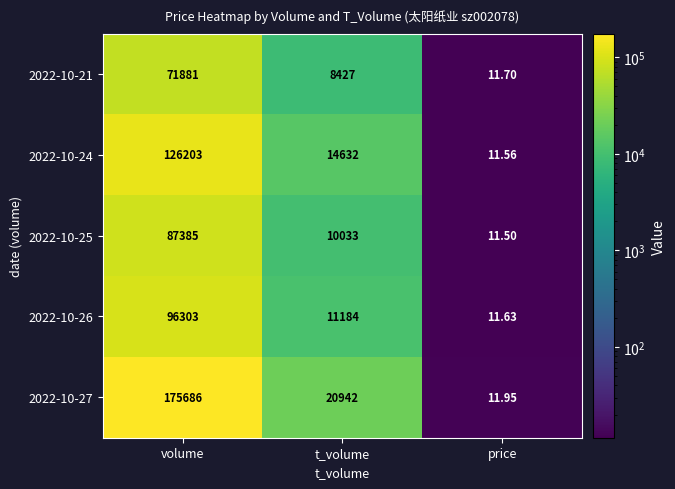

At which label does 2022-10-21 first exceed 8427?

volume